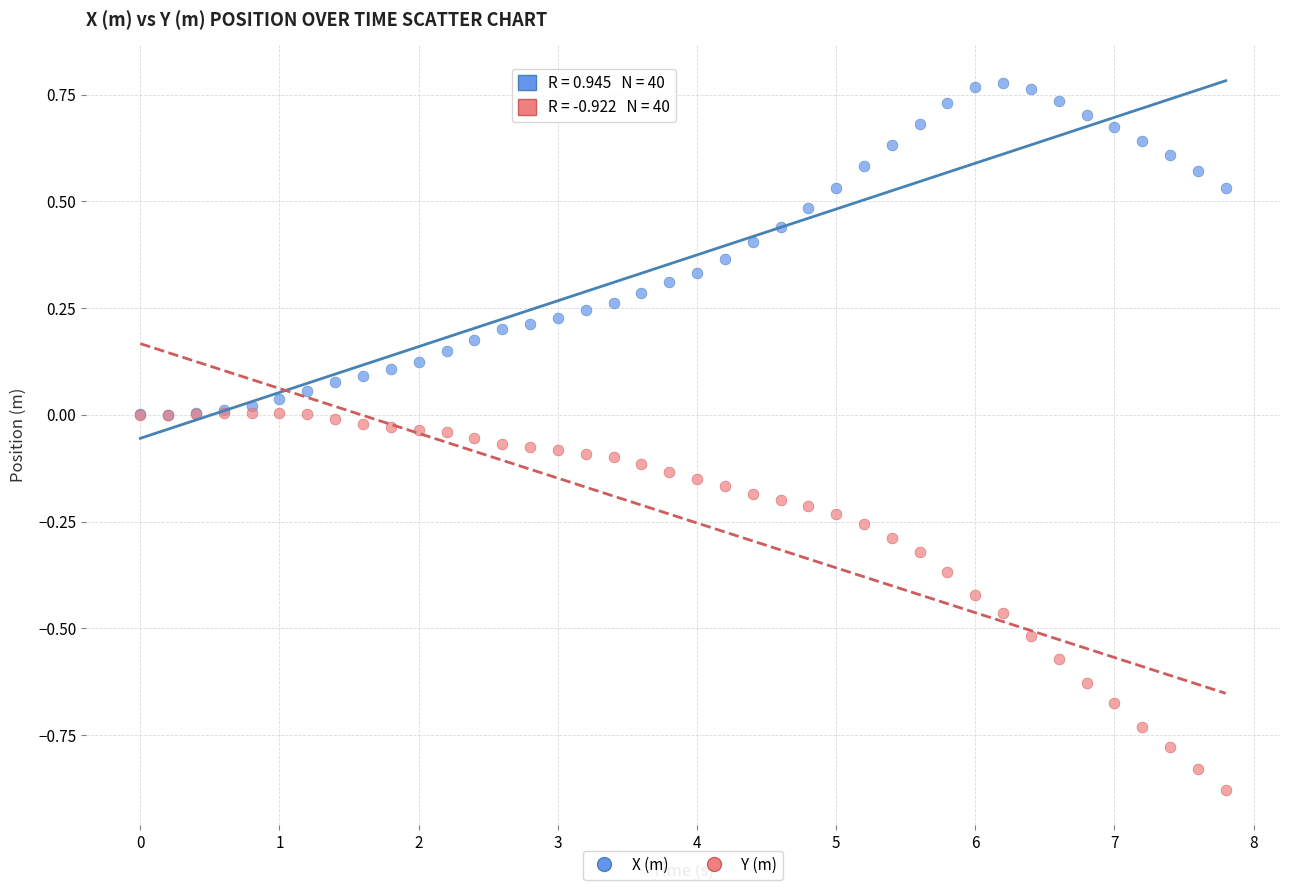

Which series contains the highest Y value?

X (m)